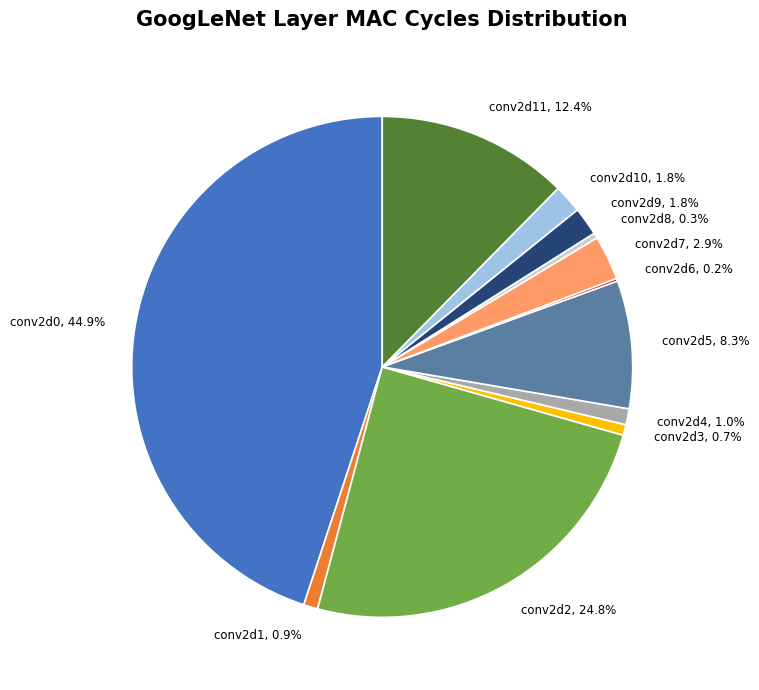

To the nearest percent, what is the average slice percentage?

8%